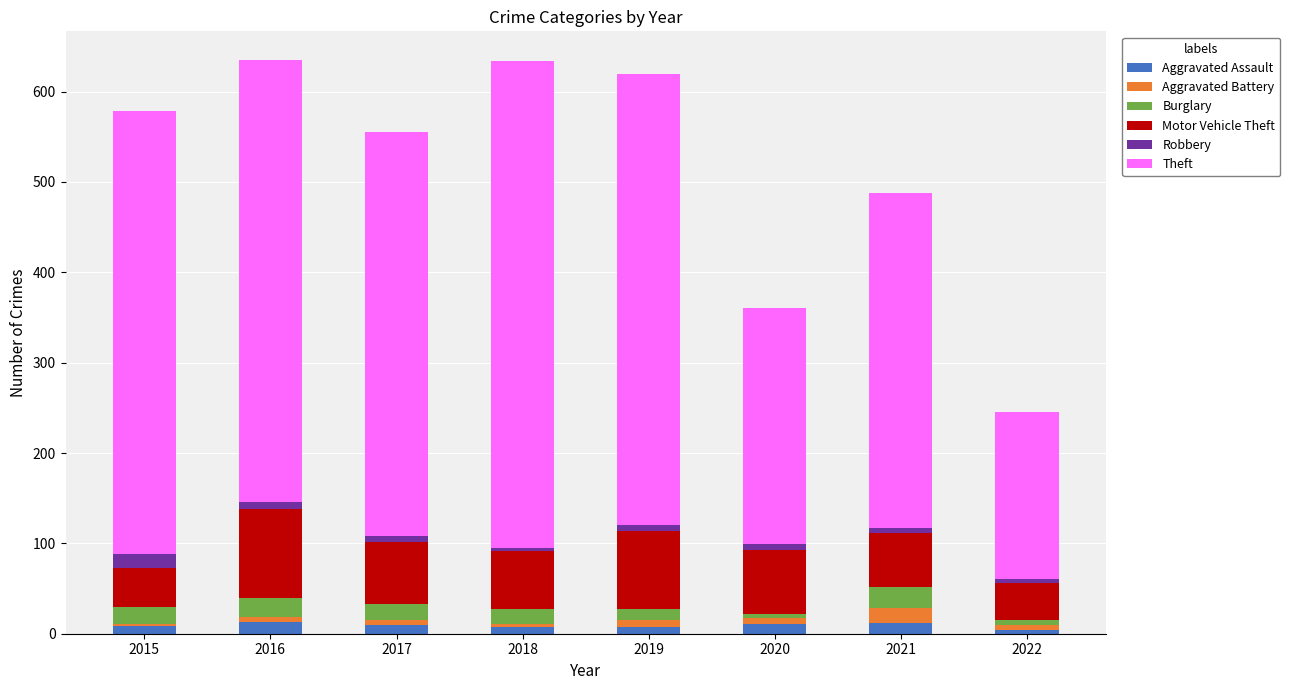

What is the total value across all series at 2015?

579